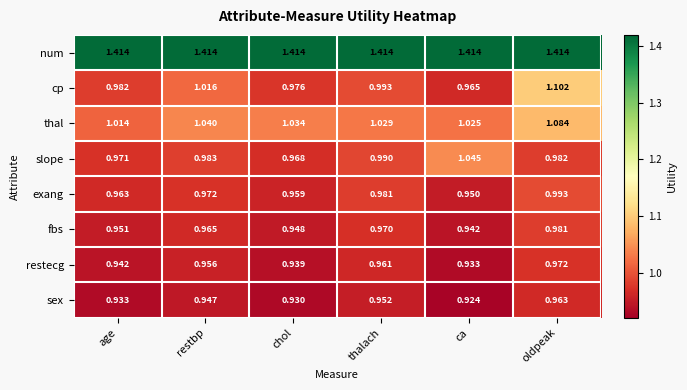

Between age and restbp, which series saw the biggest shift?

cp